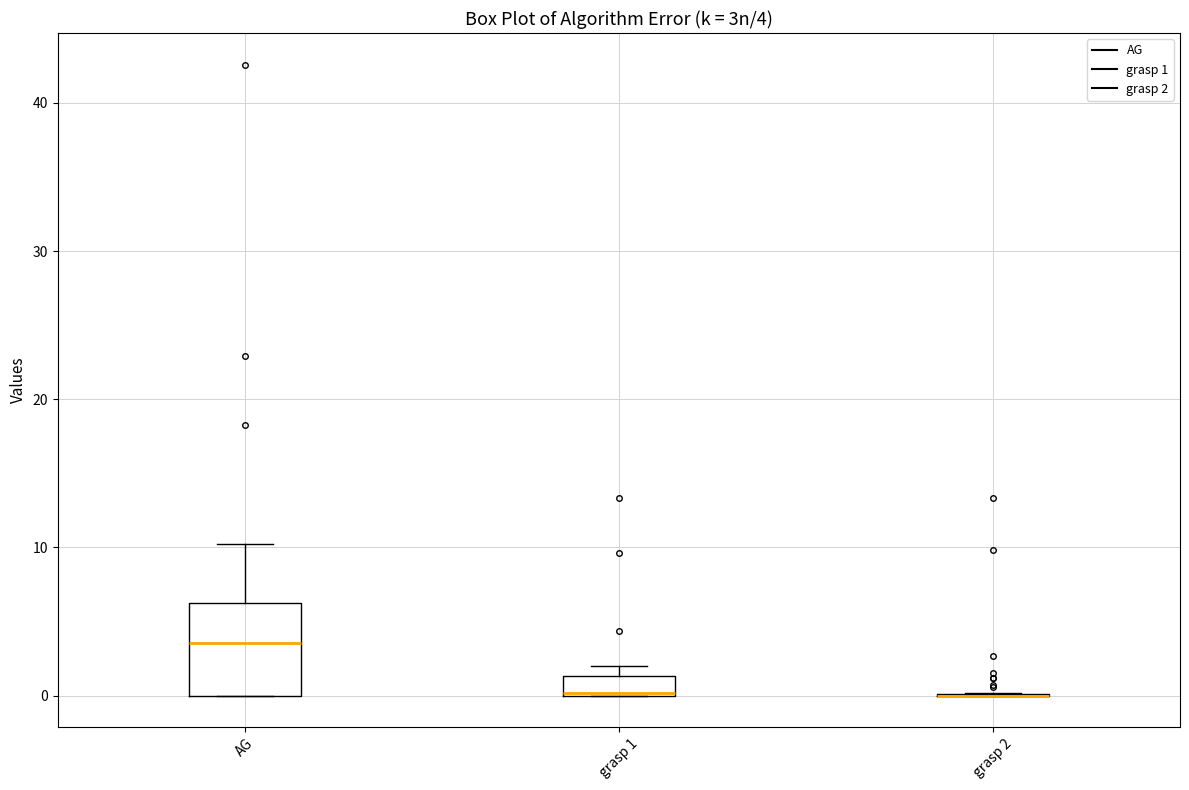

Comparing the boxes themselves (not the whiskers), which one is the tallest?

AG